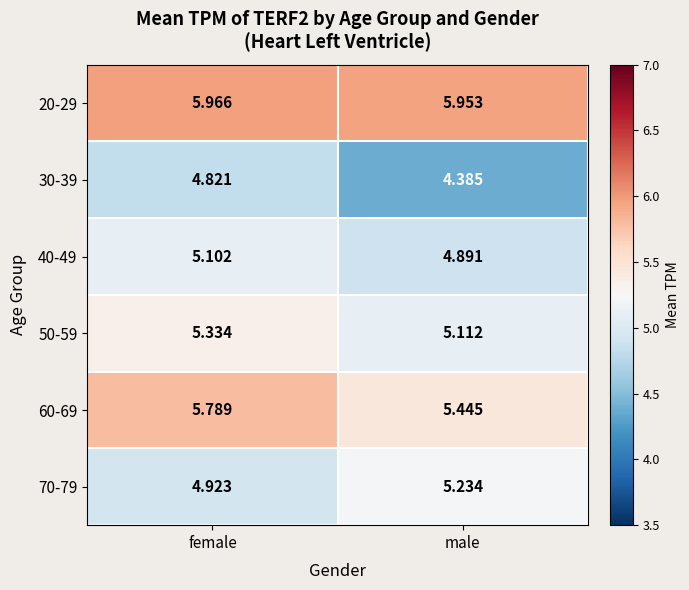

What is the spread (max minus min) of values at male?

1.6